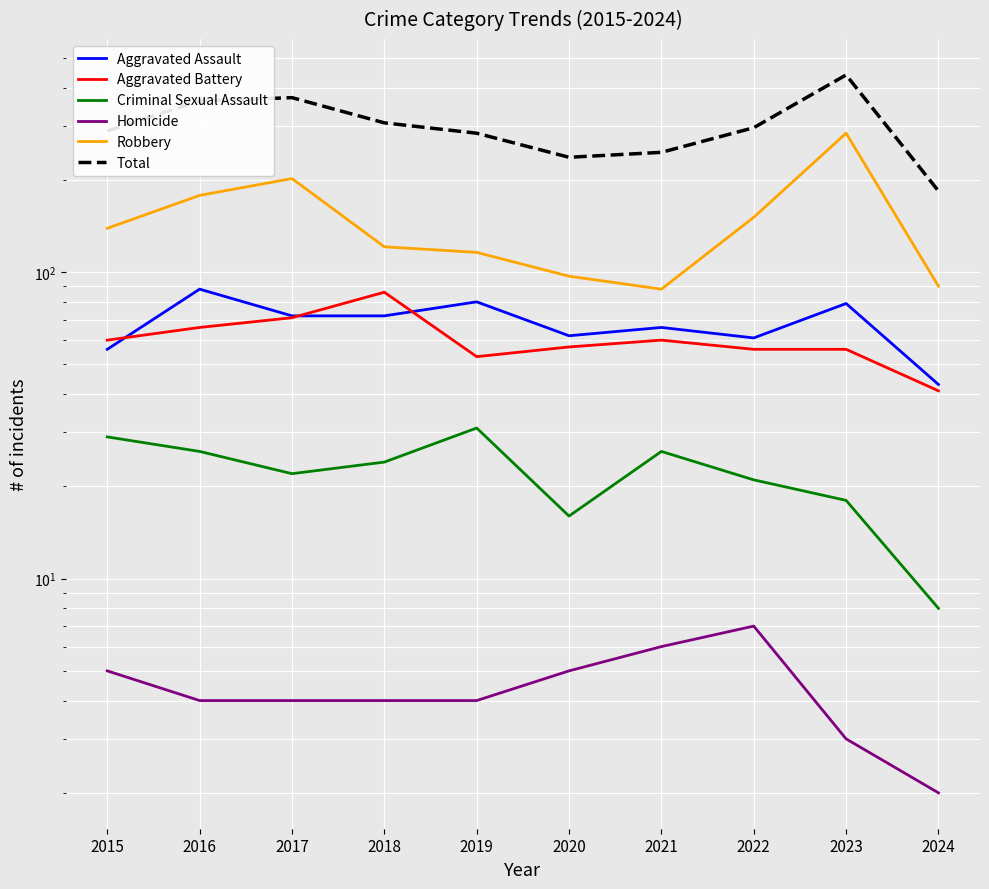

What is the spread (max minus min) of values at 2015?

284